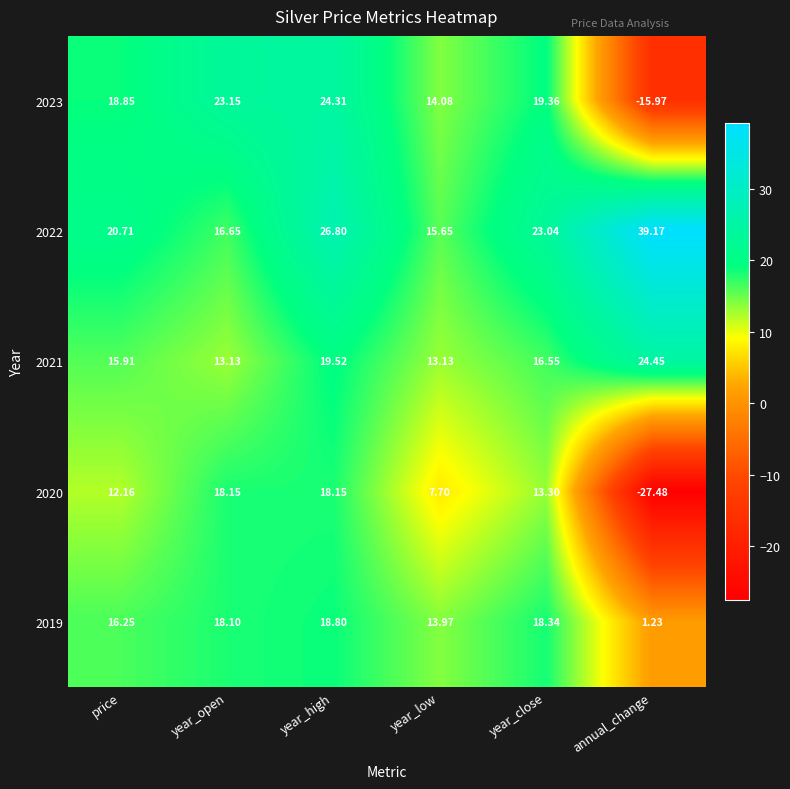

Count the number of categories in the chart.

6